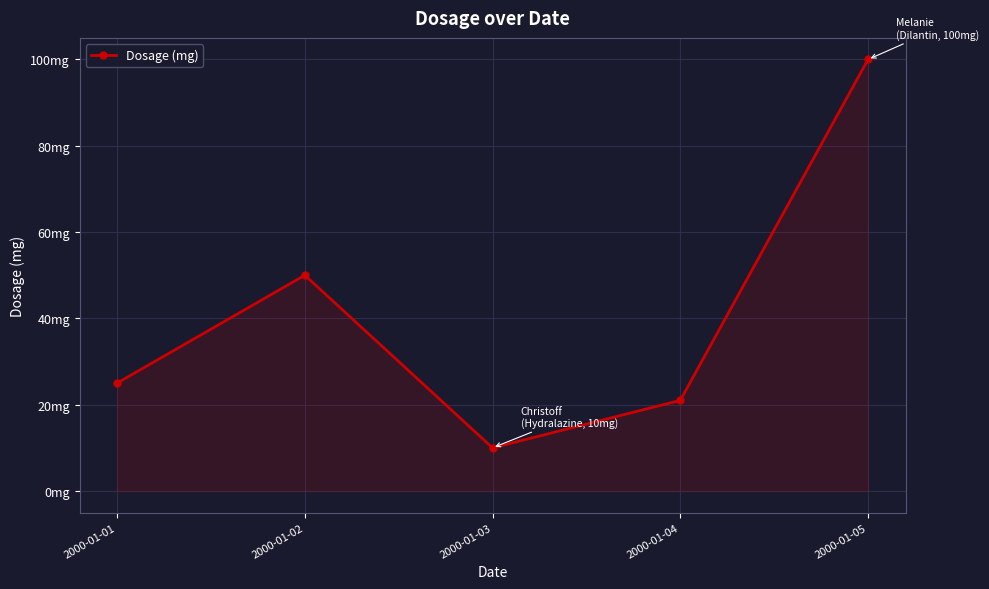

Is this an area chart (filled region under the line)?

Yes